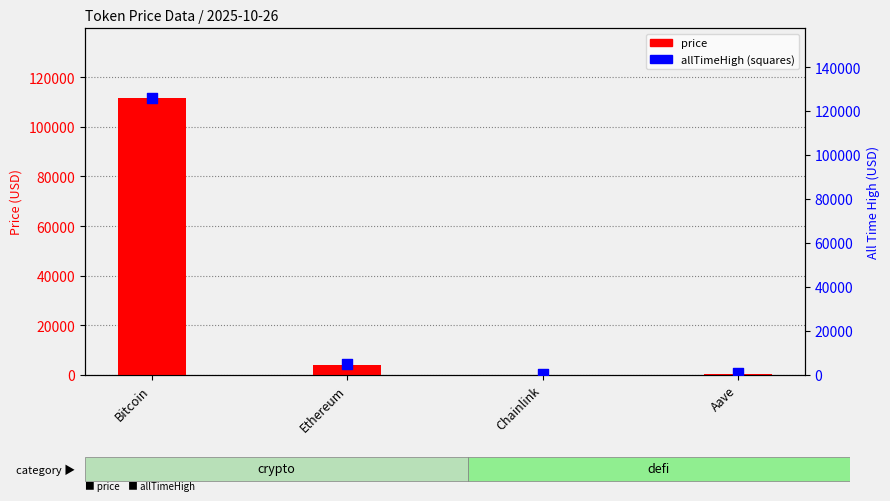

What are all the series names shown in the legend?

price, allTimeHigh